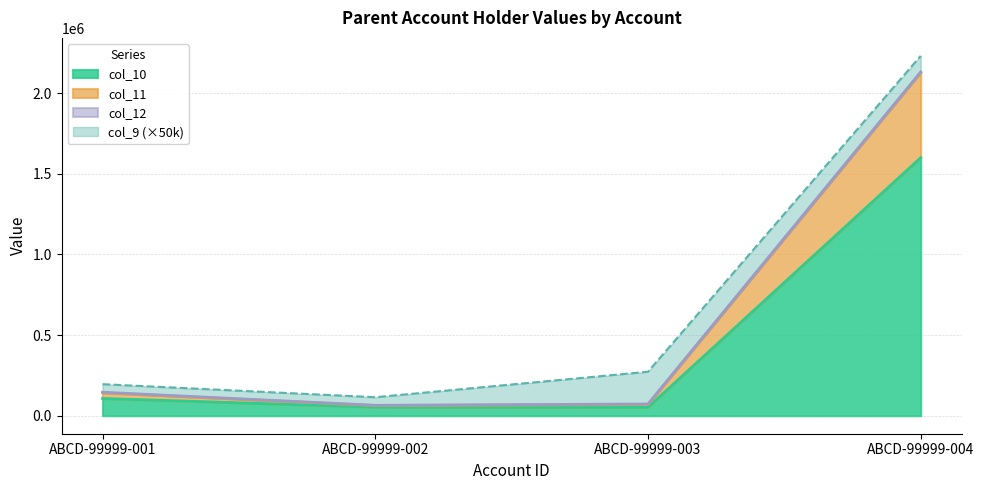

What is the value of the col_10 point at the 2nd from the left?

53542